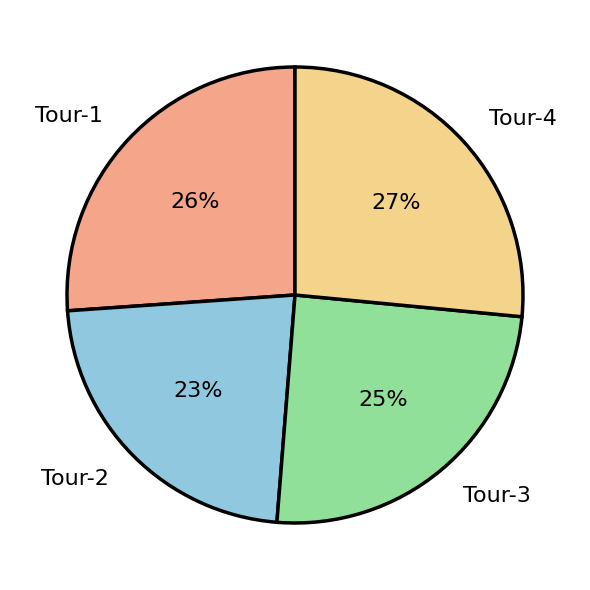

Which slice is the smallest?

Tour-2